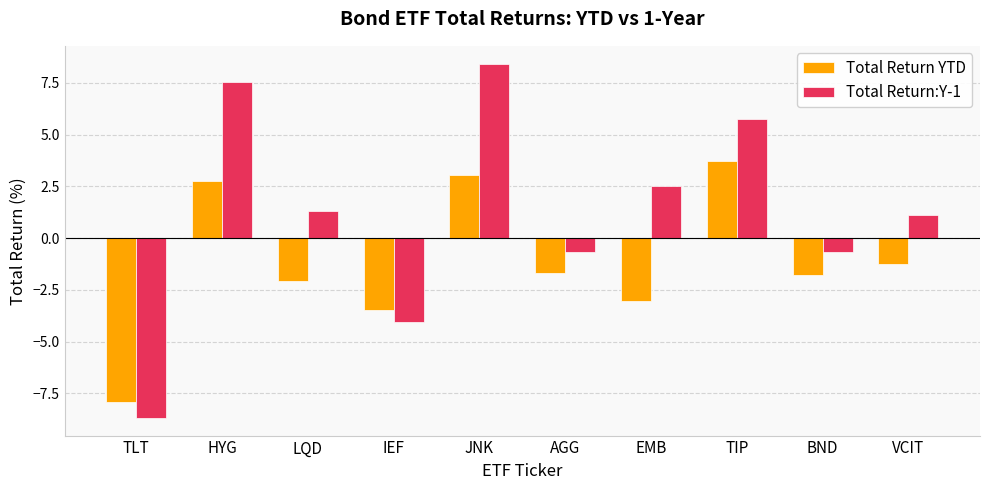

What is the approximate value of Total Return YTD at JNK?

3.0